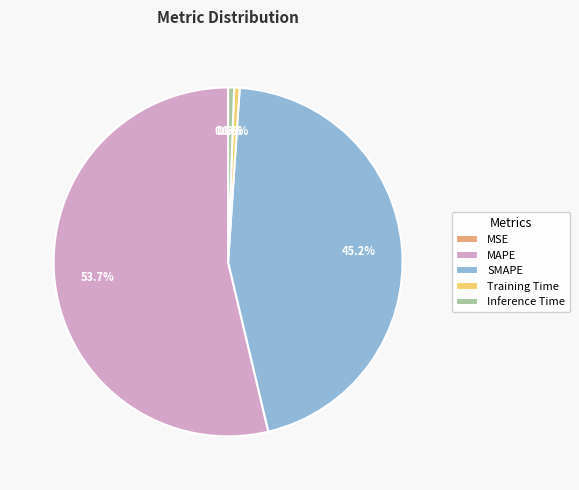

Which slice is the smallest?

MSE